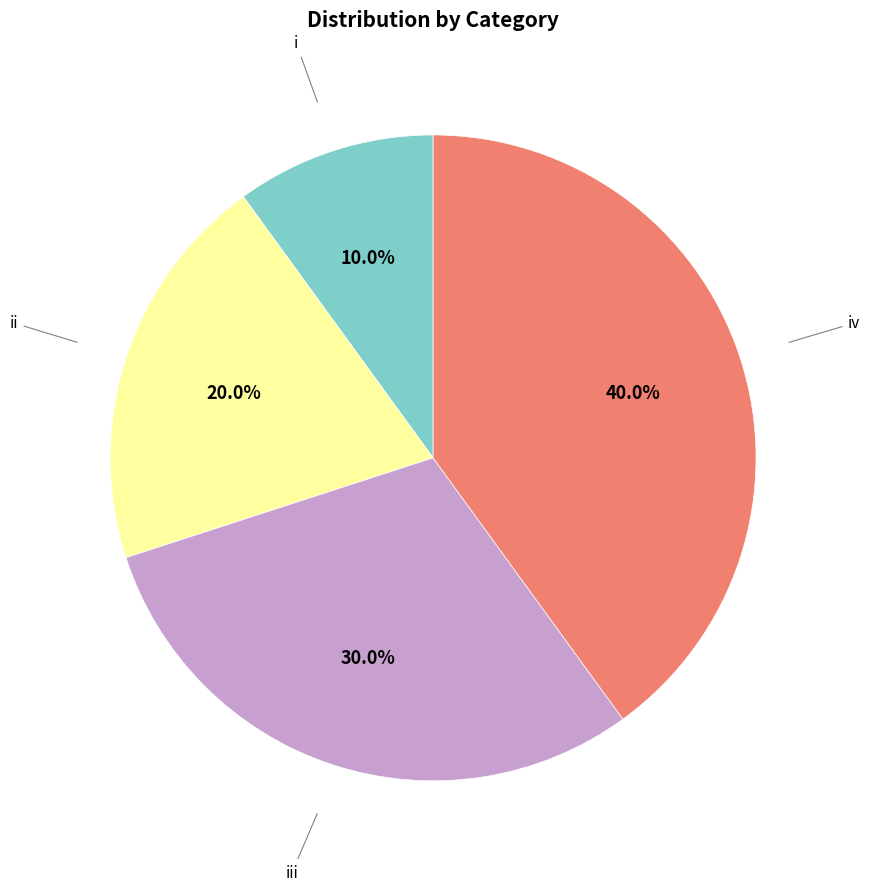

Is there any slice that represents more than half of the pie?

No